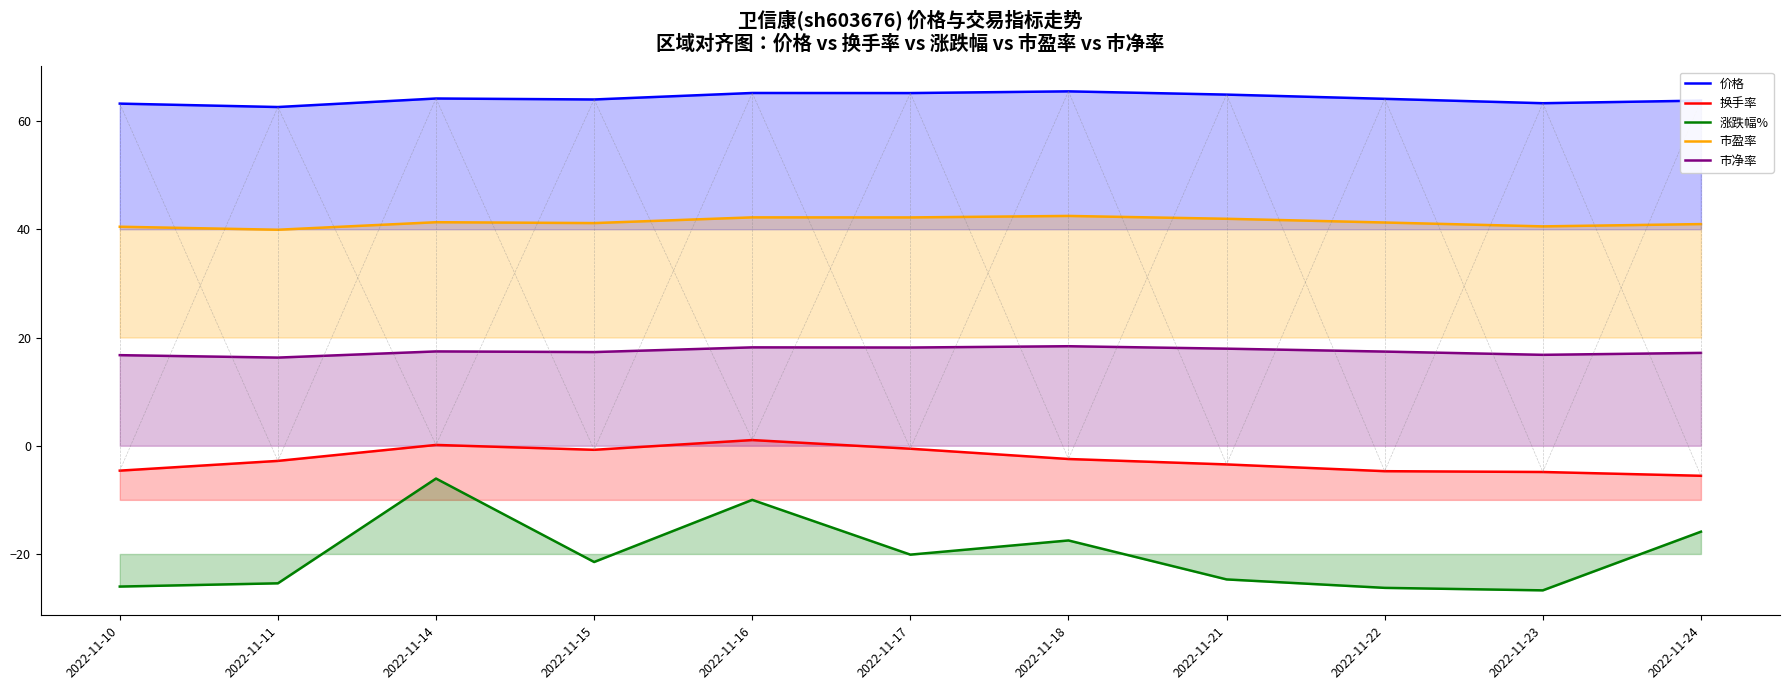

What is the sum of the 价格 values at 2022-11-11 and 2022-11-18?

128.1